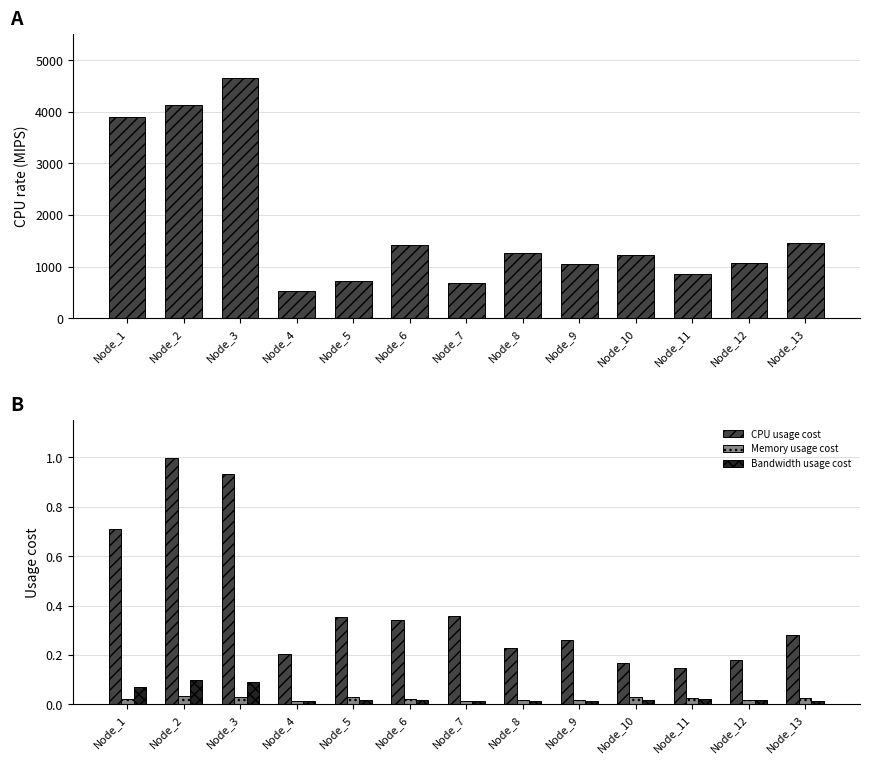

Rank the series by their maximum value, from highest to lowest.

CPU rate (MIPS), CPU usage cost, Bandwidth usage cost, Memory usage cost